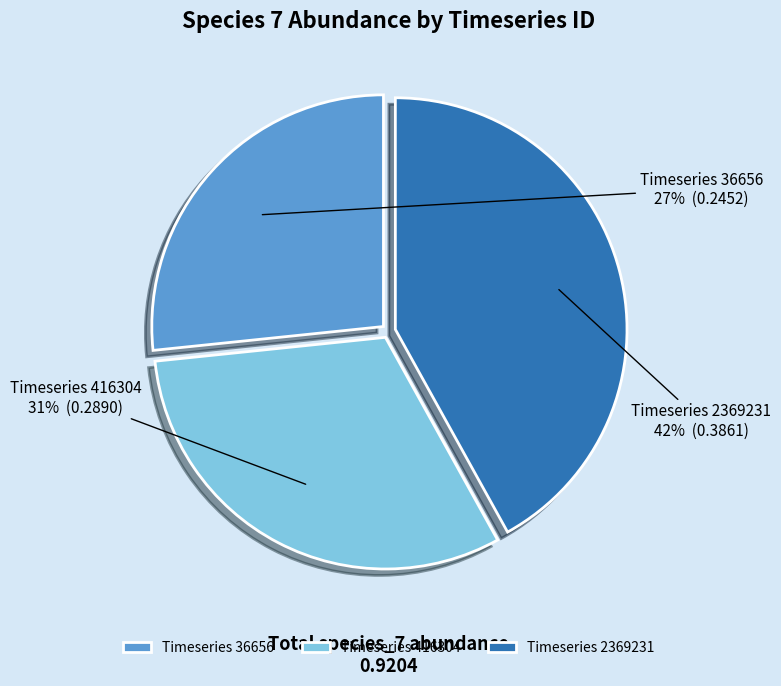

Between Timeseries 416304 and Timeseries 36656, which is larger?

Timeseries 416304